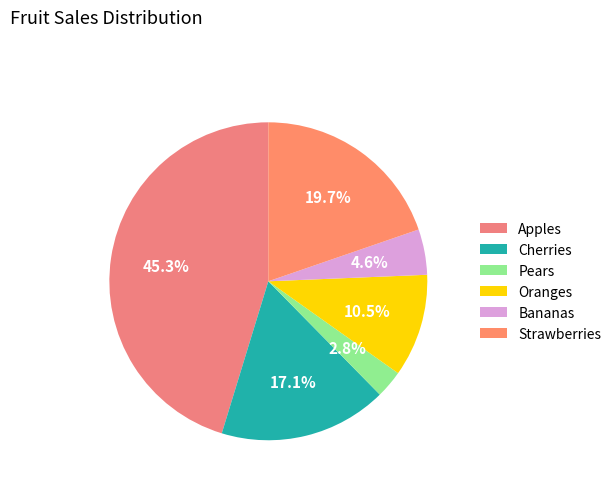

The Pears slice represents 3% of the pie. True or false?

True